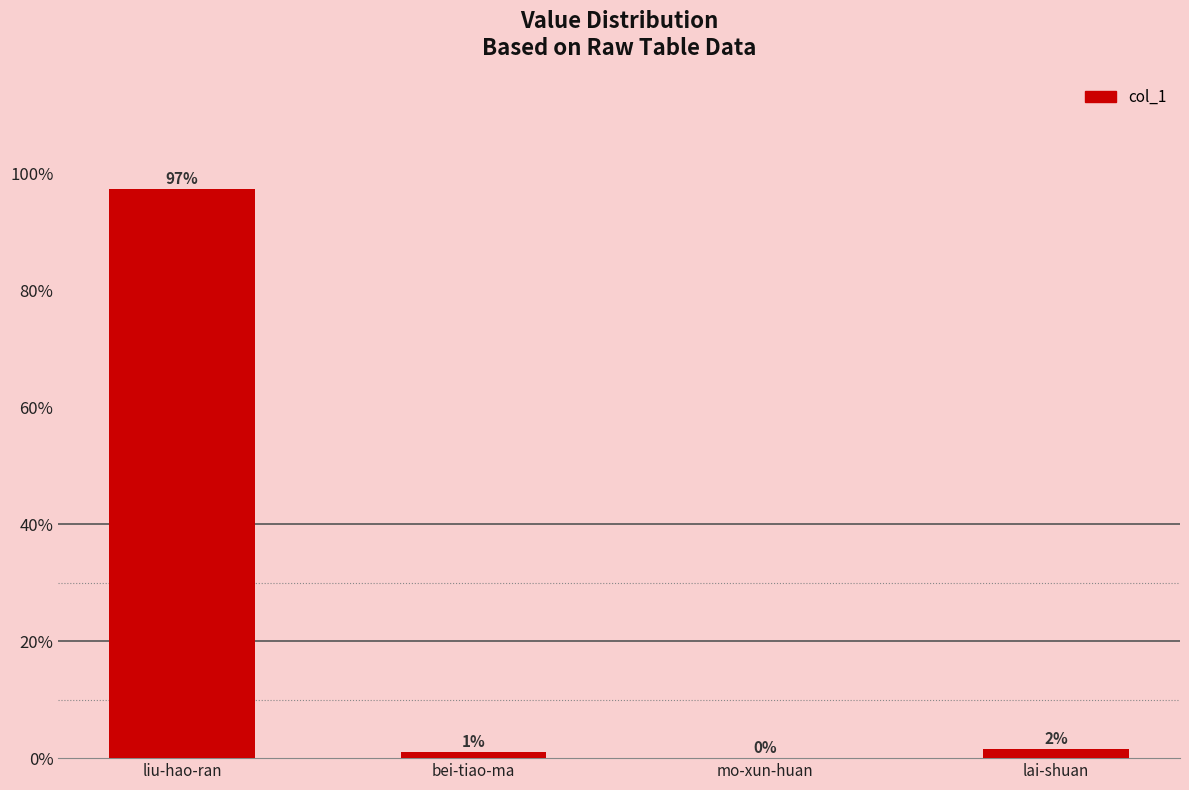

Which category has the highest value across all series?

liu-hao-ran